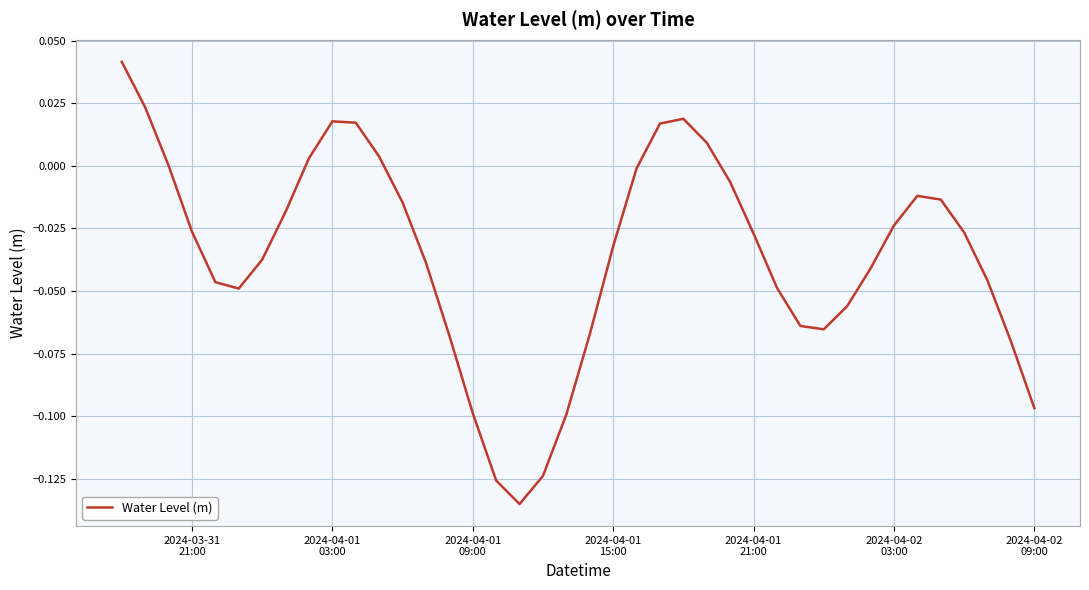

Does the chart have visible grid lines?

Yes